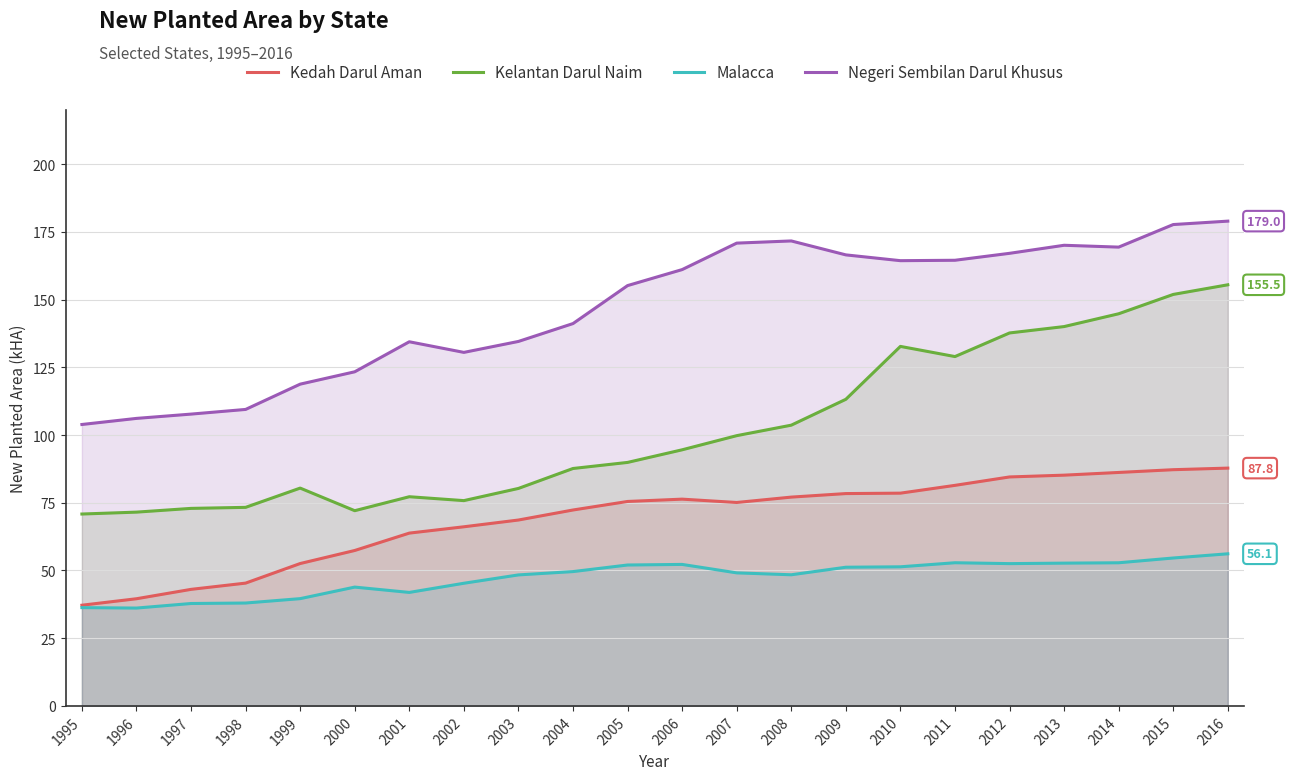

At which category is the sum across all series the highest?

2016